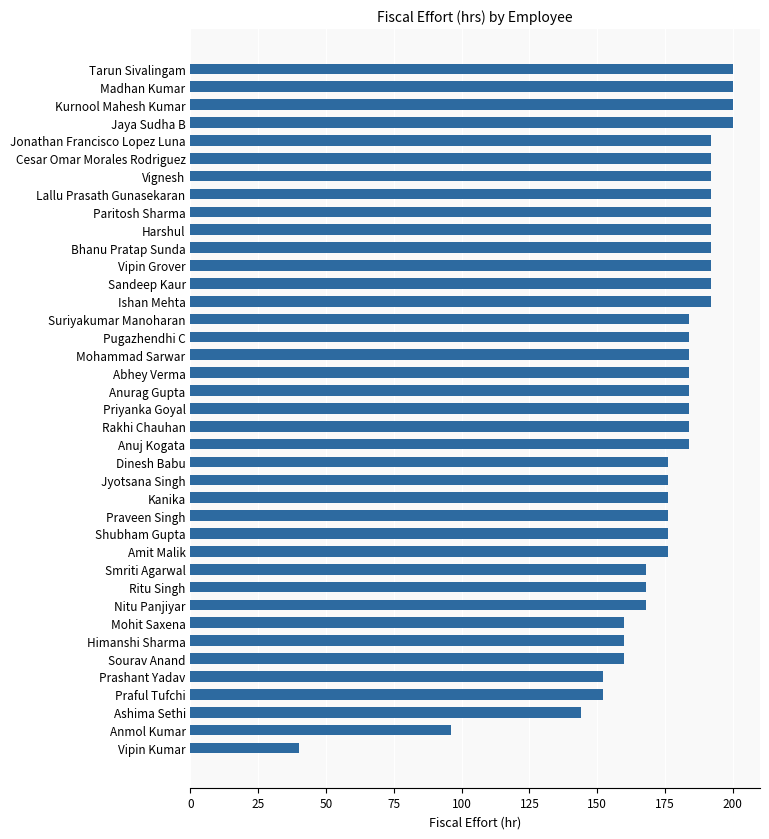

What is the maximum value shown in the chart?

200